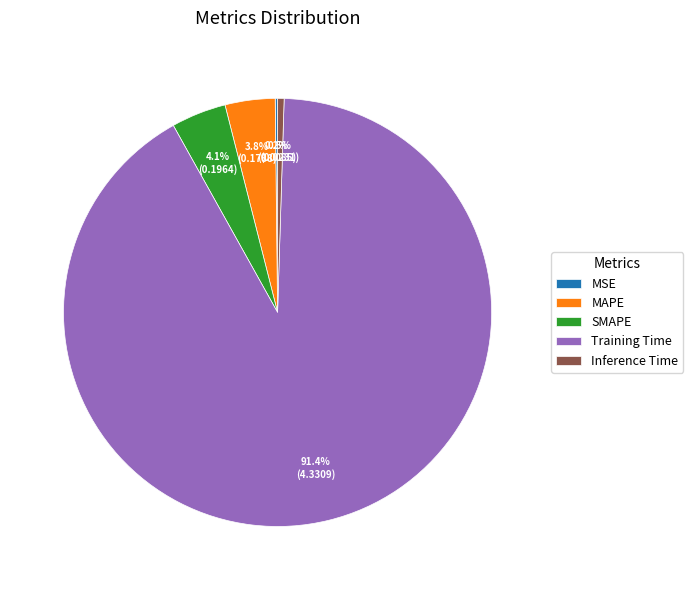

Is there any slice that represents more than half of the pie?

Yes